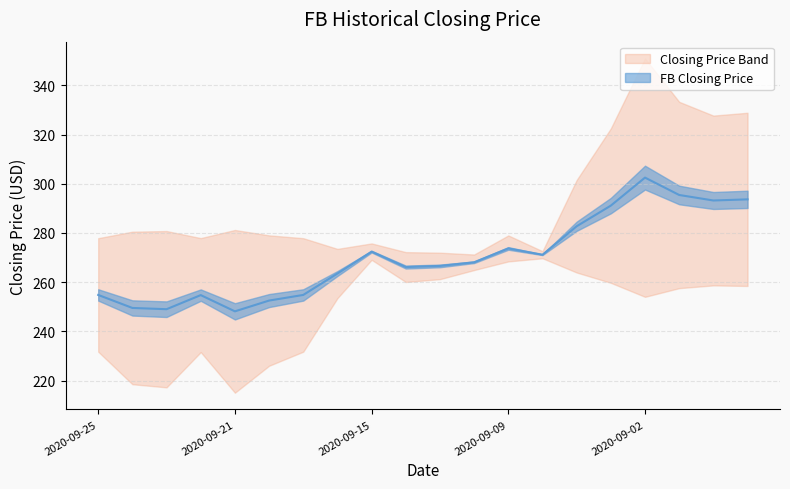

What is the minimum value shown in the chart?

248.2